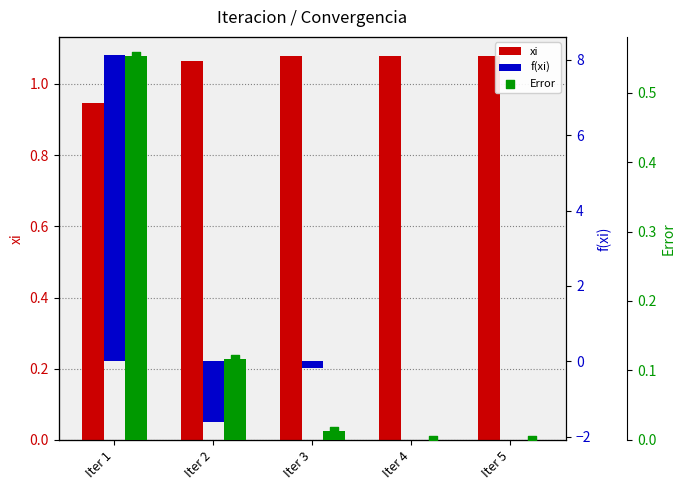

At which category is the sum across all series the highest?

Iter 1